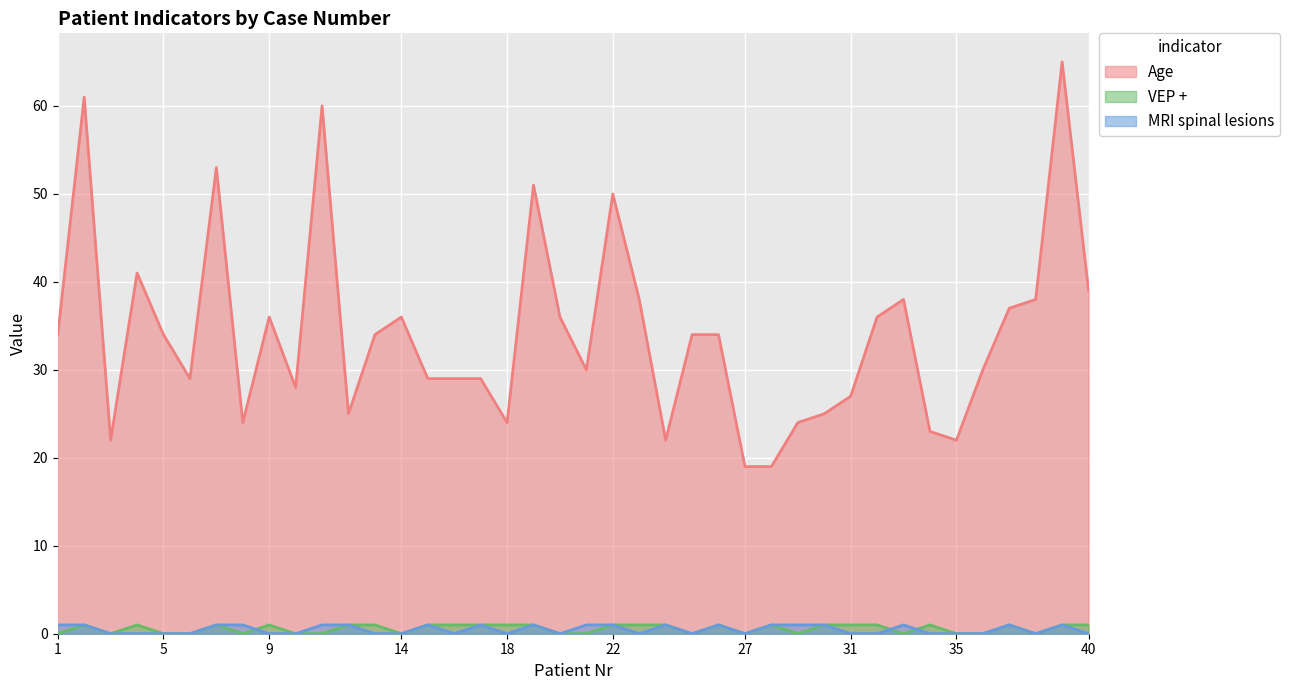

Rank the series at 37 from highest to lowest value.

Age, VEP +, MRI spinal lesions